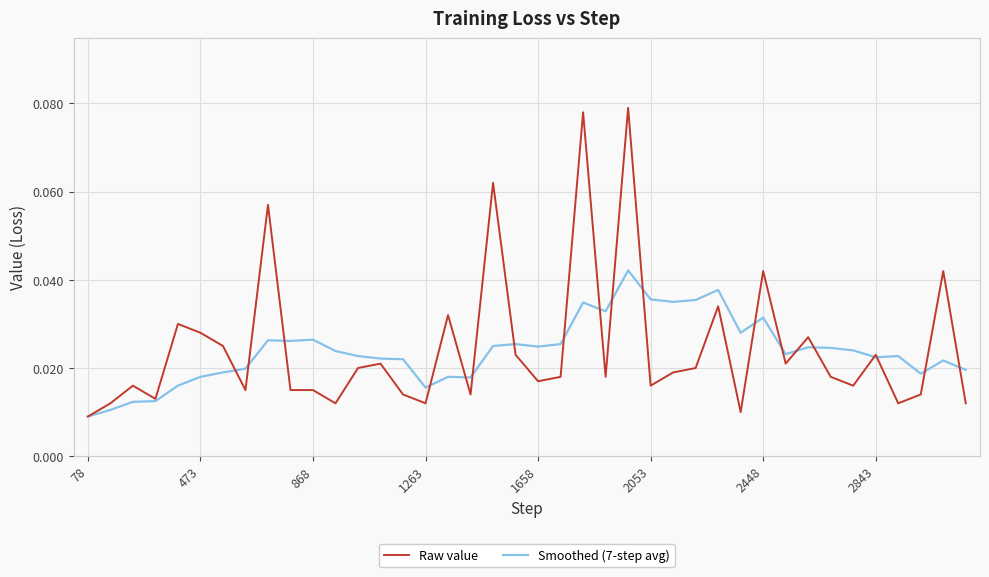

Rank the series by their maximum value, from highest to lowest.

Raw value, Smoothed (7-step avg)